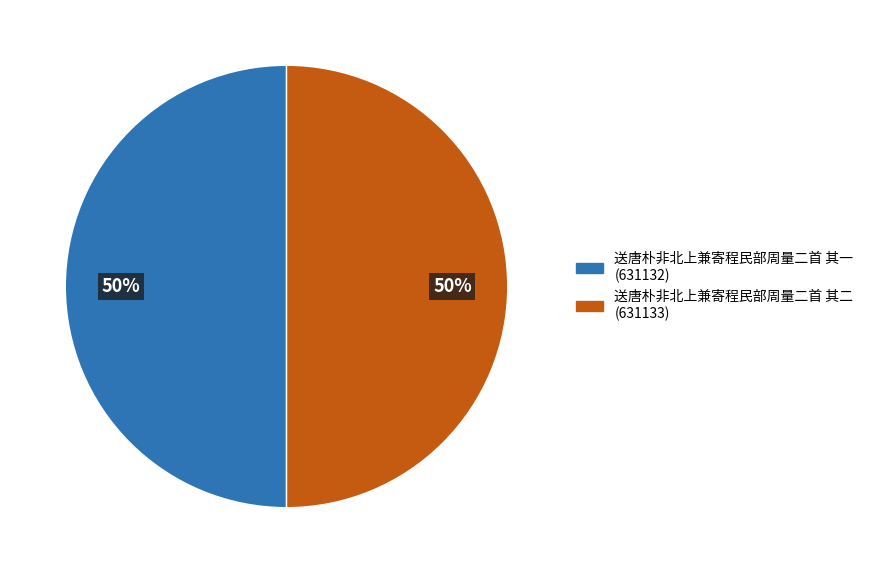

How many slices are in this pie chart?

2